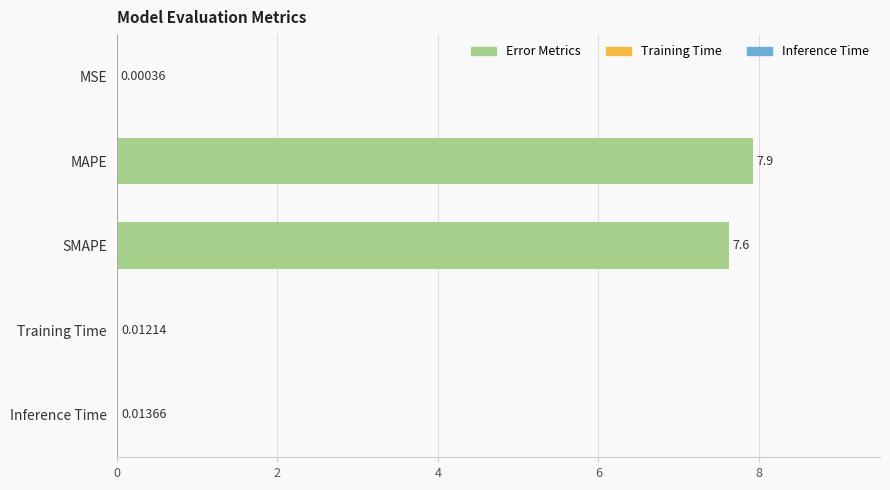

What is the sum of the values at Training Time and MAPE?

7.9